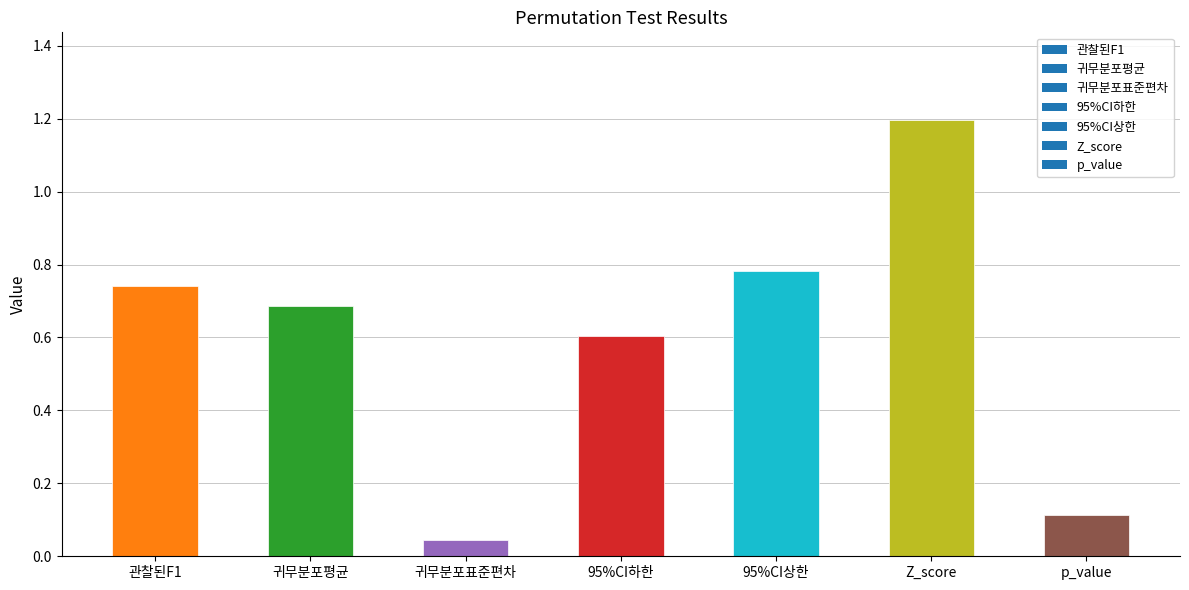

What is the approximate value at 95%CI하한?

0.6